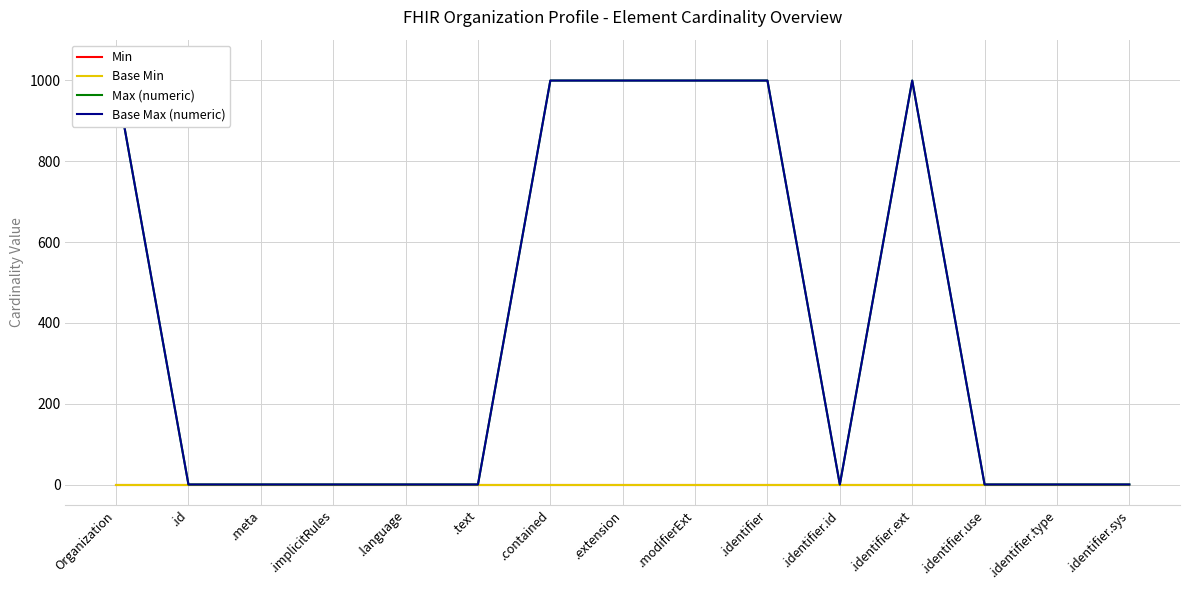

Reading left to right, what are all the values shown in this chart?

Min: Organization=0	.id=0	.meta=0	.implicitRules=0	.language=0	.text=0	.contained=0	.extension=0	.modifierExt=0	.identifier=0	.identifier.id=0	.identifier.ext=0	.identifier.use=0	.identifier.type=0	.identifier.sys=0
Base Min: Organization=0	.id=0	.meta=0	.implicitRules=0	.language=0	.text=0	.contained=0	.extension=0	.modifierExt=0	.identifier=0	.identifier.id=0	.identifier.ext=0	.identifier.use=0	.identifier.type=0	.identifier.sys=0
Max (numeric): Organization=999	.id=1	.meta=1	.implicitRules=1	.language=1	.text=1	.contained=999	.extension=999	.modifierExt=999	.identifier=999	.identifier.id=1	.identifier.ext=999	.identifier.use=1	.identifier.type=1	.identifier.sys=1
Base Max (numeric): Organization=999	.id=1	.meta=1	.implicitRules=1	.language=1	.text=1	.contained=999	.extension=999	.modifierExt=999	.identifier=999	.identifier.id=1	.identifier.ext=999	.identifier.use=1	.identifier.type=1	.identifier.sys=1